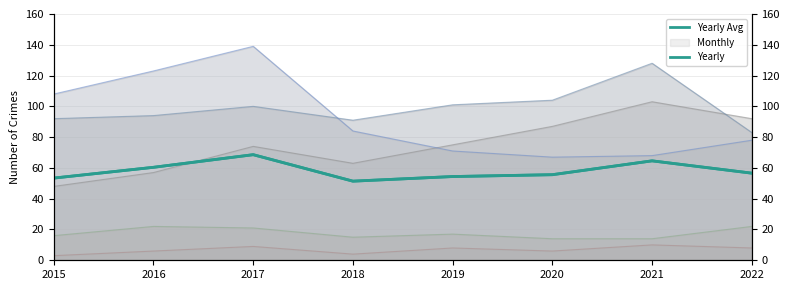

True or false: Yearly has a value of 51.4 at 2018.

True